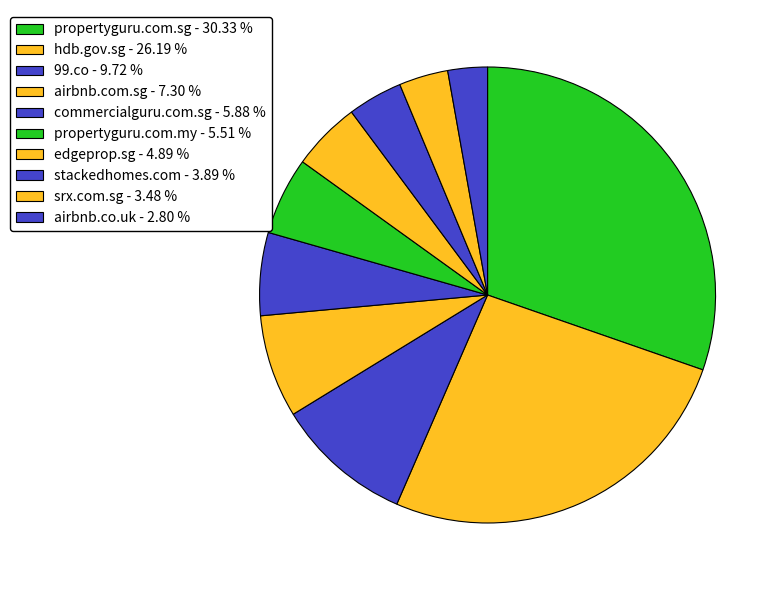

Which slice is the largest?

propertyguru.com.sg